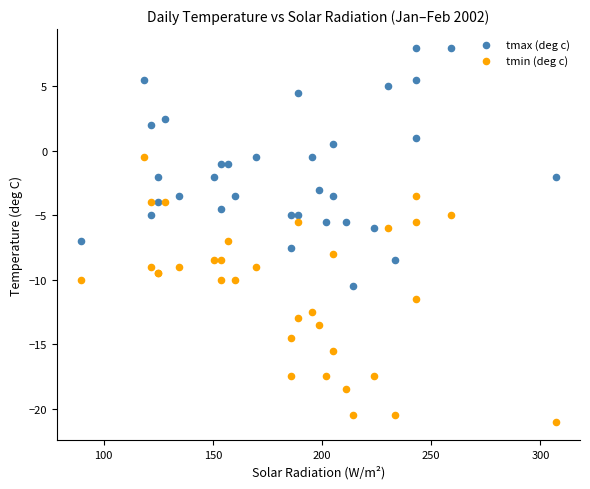

Which series has the largest Y range (max minus min)?

tmin (deg c)